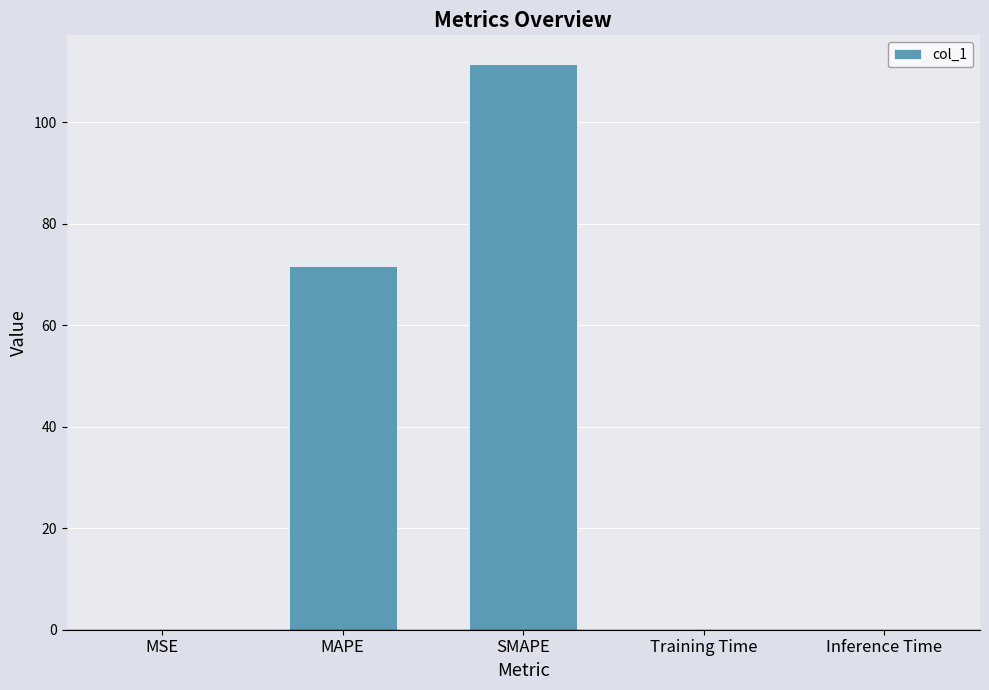

What is the sum of the values at MAPE and SMAPE?

183.1